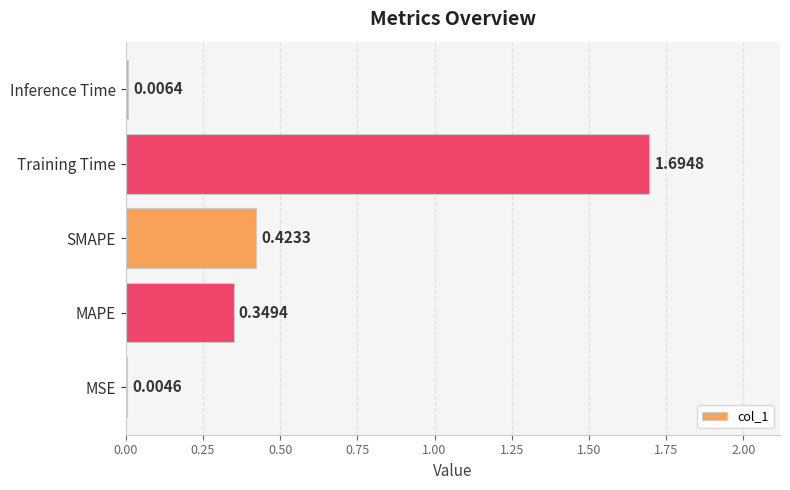

What is the sum of the values at MSE and Training Time?

1.7